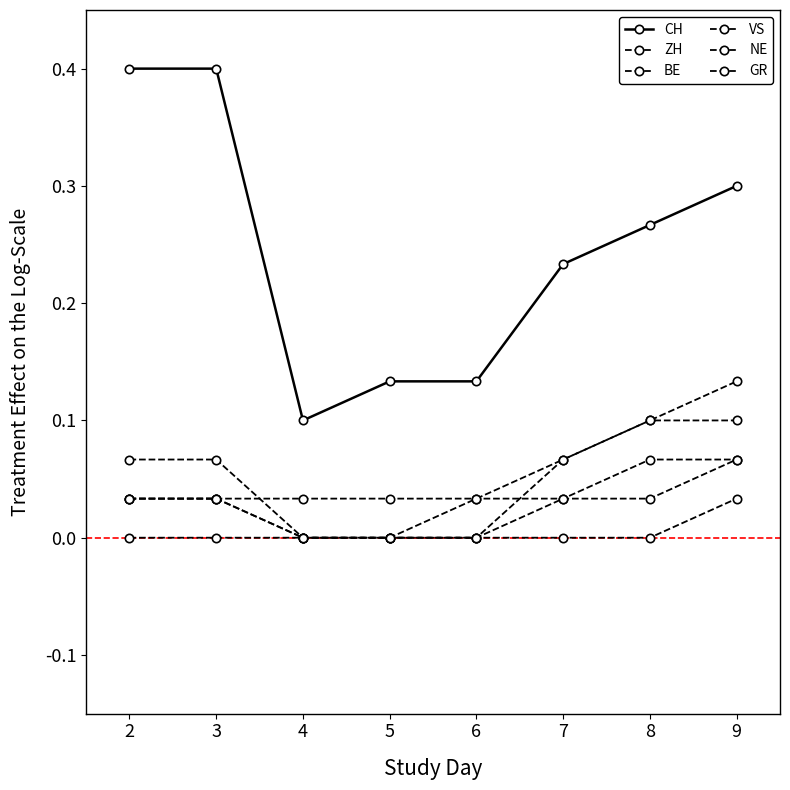

What is the sum of all GR values?

0.3